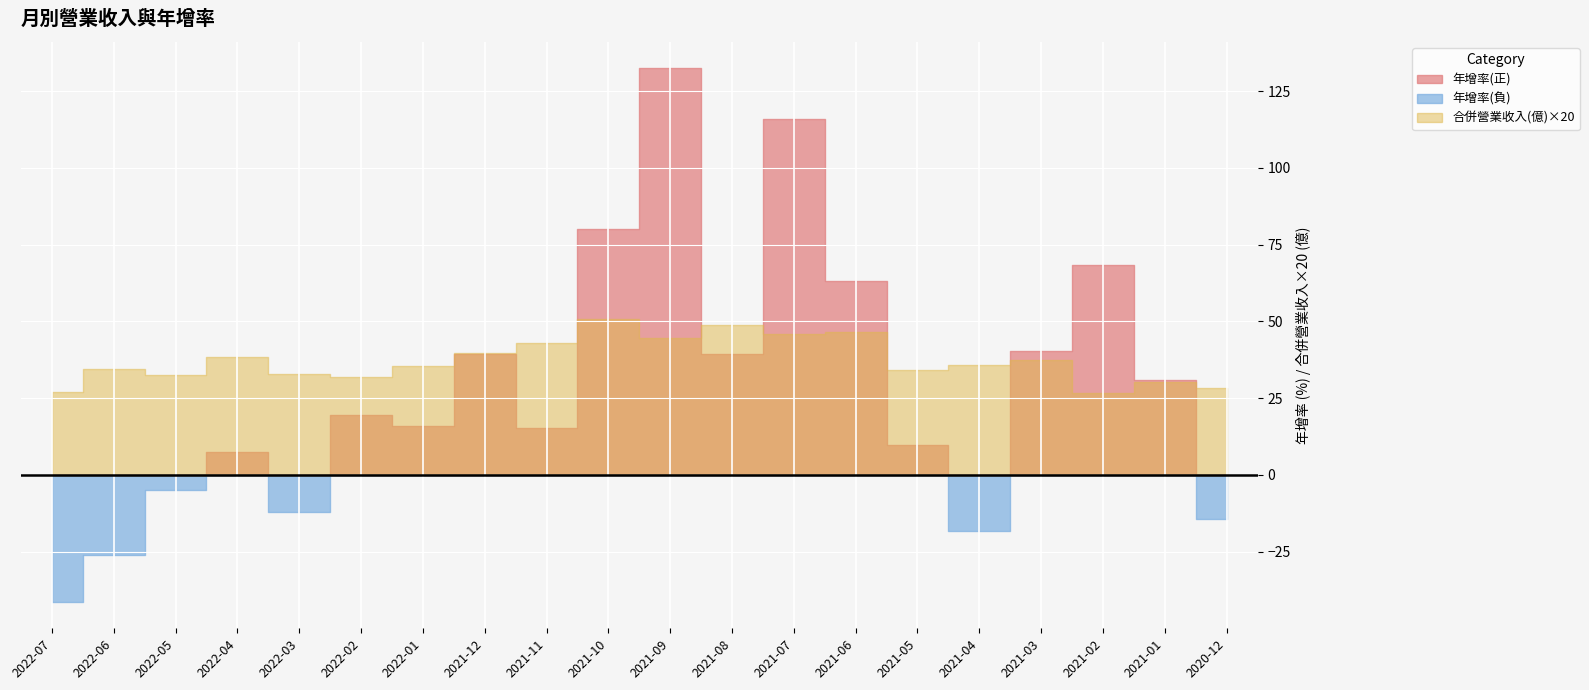

What position from the right is 2022-03?

16